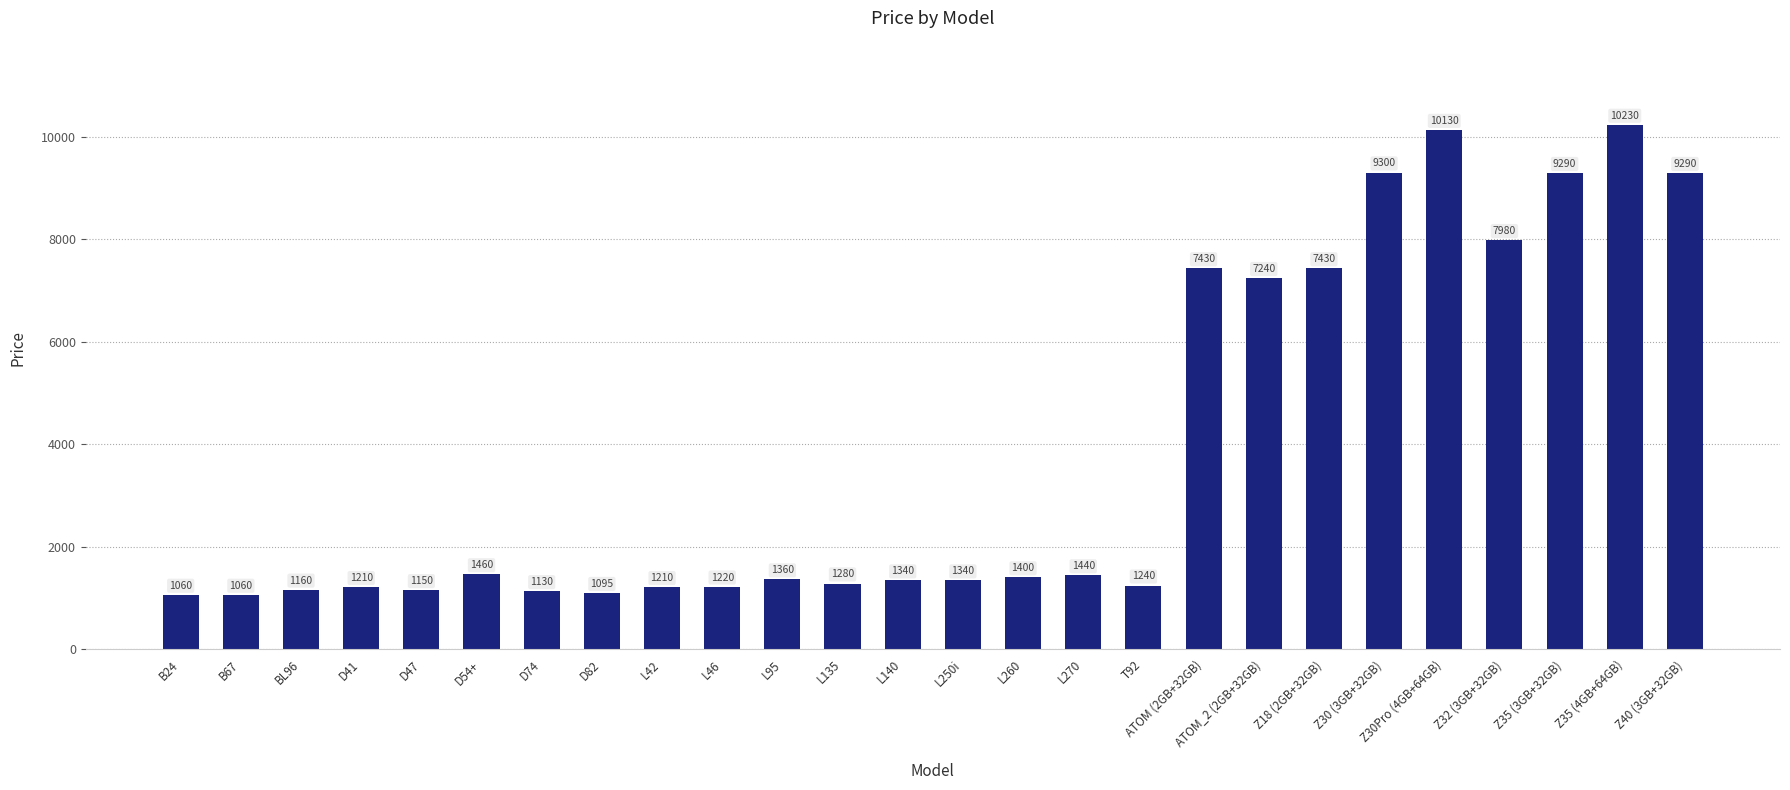

What is the value of the 7th bar from the left?

1130